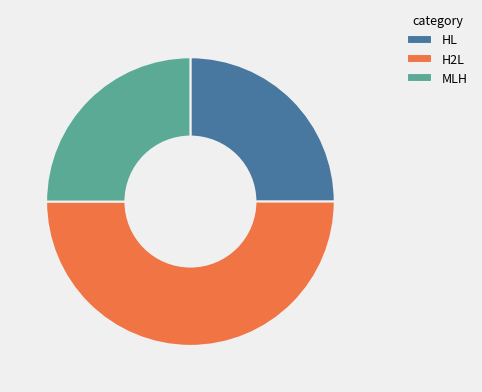

Approximately how many times larger is the value at H2L compared to HL?

2.0